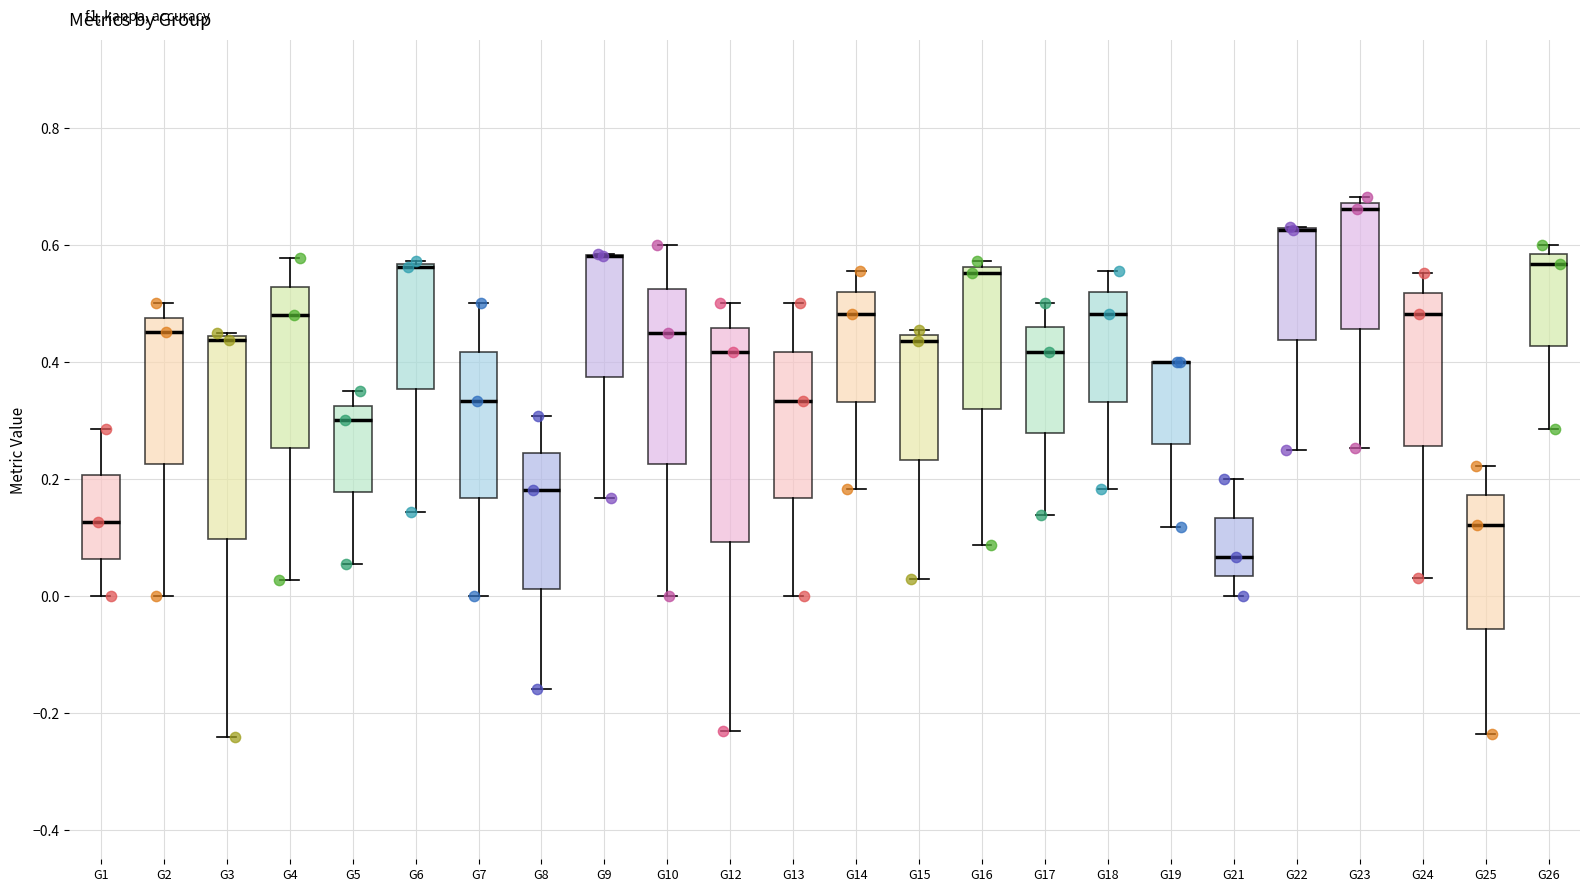

Reading left to right, read every box against the y-axis: the position of its median line, the range the box covers, and the ends of its whiskers. The values are not printed on the chart, so give them approximately, as read against the axis.

G1: median 0.12, box 0.06 to 0.20, whiskers 0.00 to 0.28
G2: median 0.46, box 0.22 to 0.48, whiskers 0.00 to 0.50
G3: median 0.44 (just below the box's upper edge), box 0.10 to 0.44, whiskers -0.24 to 0.44 (just above the box's upper edge)
G4: median 0.48, box 0.26 to 0.52, whiskers 0.02 to 0.58
G5: median 0.30, box 0.18 to 0.32, whiskers 0.06 to 0.34
G6: median 0.56 (drawn on the box's upper edge), box 0.36 to 0.56, whiskers 0.14 to 0.58
G7: median 0.34, box 0.16 to 0.42, whiskers 0.00 to 0.50
G8: median 0.18, box 0.02 to 0.24, whiskers -0.16 to 0.30
G9: median 0.58 (drawn on the box's upper edge), box 0.38 to 0.58, whiskers 0.16 to 0.58
G10: median 0.46, box 0.22 to 0.52, whiskers 0.00 to 0.60
G12: median 0.42, box 0.10 to 0.46, whiskers -0.24 to 0.50
G13: median 0.34, box 0.16 to 0.42, whiskers 0.00 to 0.50
G14: median 0.48, box 0.34 to 0.52, whiskers 0.18 to 0.56
G15: median 0.44 (just below the box's upper edge), box 0.24 to 0.44, whiskers 0.02 to 0.46
G16: median 0.56 (just below the box's upper edge), box 0.32 to 0.56, whiskers 0.08 to 0.58
G17: median 0.42, box 0.28 to 0.46, whiskers 0.14 to 0.50
G18: median 0.48, box 0.34 to 0.52, whiskers 0.18 to 0.56
G19: median 0.40 (drawn on the box's upper edge), box 0.26 to 0.40, whiskers 0.12 to 0.40
G21: median 0.06, box 0.04 to 0.14, whiskers 0.00 to 0.20
G22: median 0.62 (drawn on the box's upper edge), box 0.44 to 0.62, whiskers 0.26 to 0.64
G23: median 0.66, box 0.46 to 0.68, whiskers 0.26 to 0.68 (just above the box's upper edge)
G24: median 0.48, box 0.26 to 0.52, whiskers 0.04 to 0.56
G25: median 0.12, box -0.06 to 0.18, whiskers -0.24 to 0.22
G26: median 0.56, box 0.42 to 0.58, whiskers 0.28 to 0.60